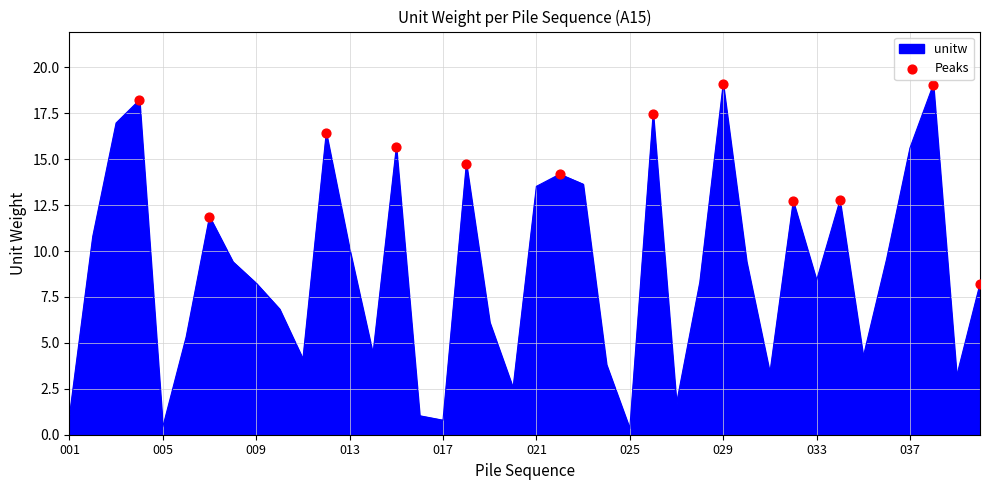

What is the greatest value displayed?

19.1